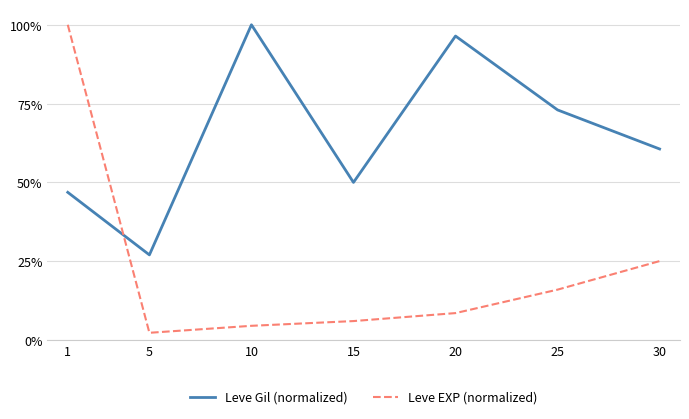

What is the spread (max minus min) of values at 30?

35.6